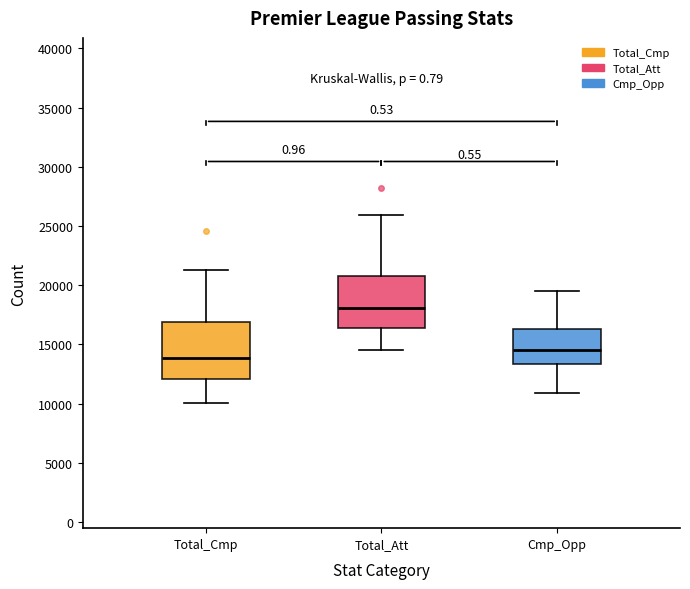

Reading left to right, read every box against the y-axis: the position of its median line, the range the box covers, and the ends of its whiskers. The values are not printed on the chart, so give them approximately, as read against the axis.

Total_Cmp: median 14000, box 12000 to 17000, whiskers 10000 to 21500
Total_Att: median 18000, box 16500 to 20500, whiskers 14500 to 26000
Cmp_Opp: median 14500, box 13500 to 16500, whiskers 11000 to 19500